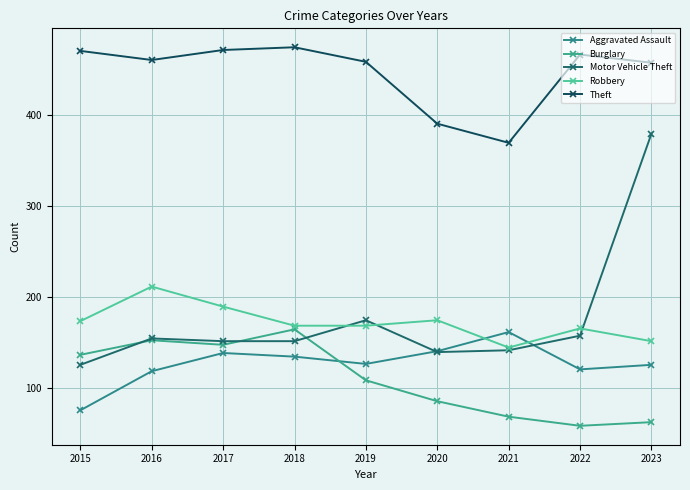

Where do Motor Vehicle Theft and Robbery first cross each other?

2018 and 2019